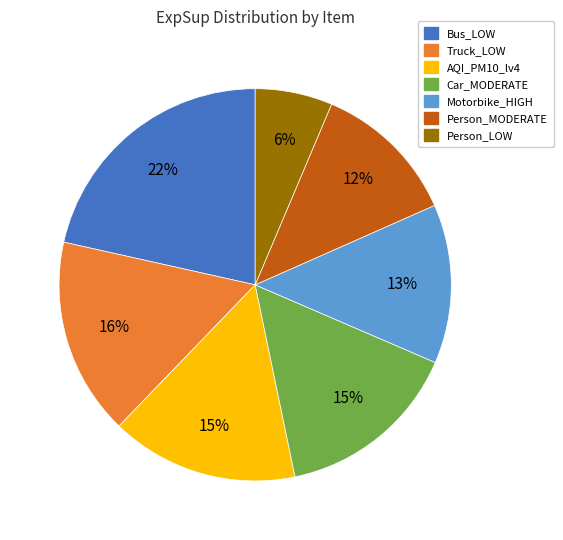

Between Truck_LOW and Motorbike_HIGH, which is larger?

Truck_LOW